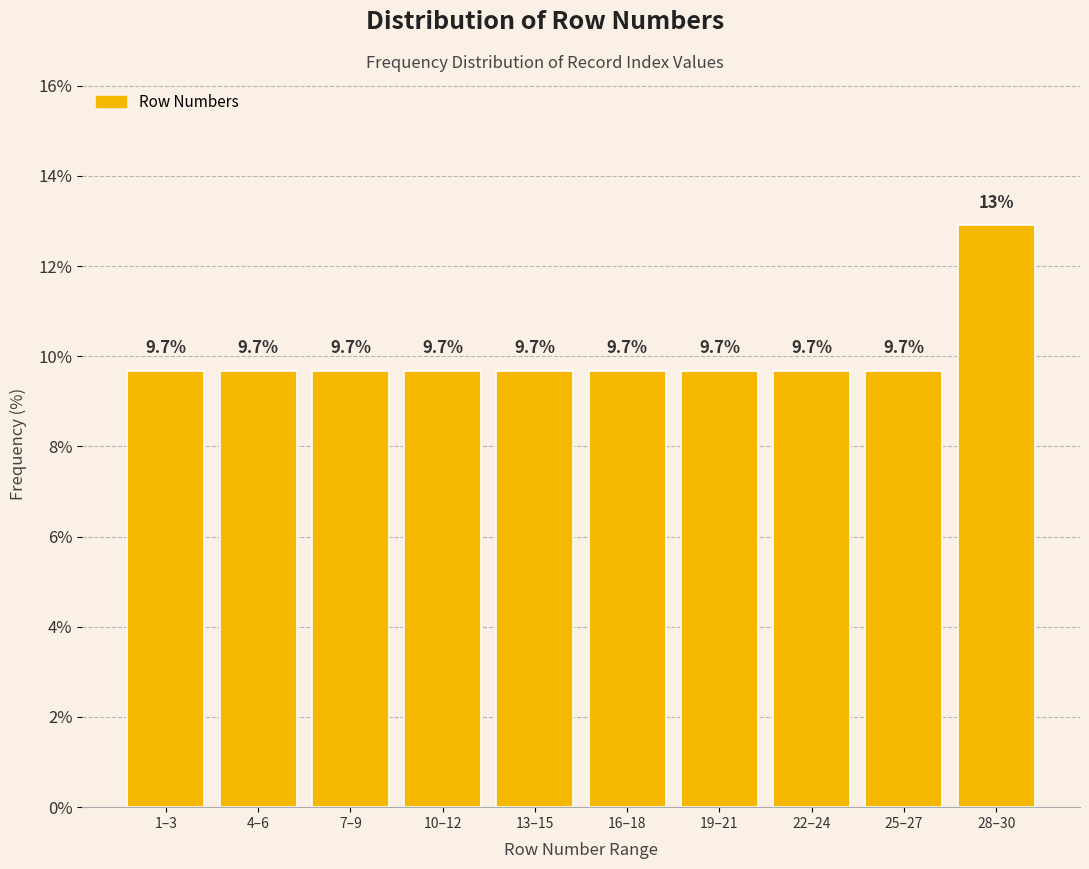

Reading right to left, list all the values displayed in this chart.

12.9	9.7	9.7	9.7	9.7	9.7	9.7	9.7	9.7	9.7